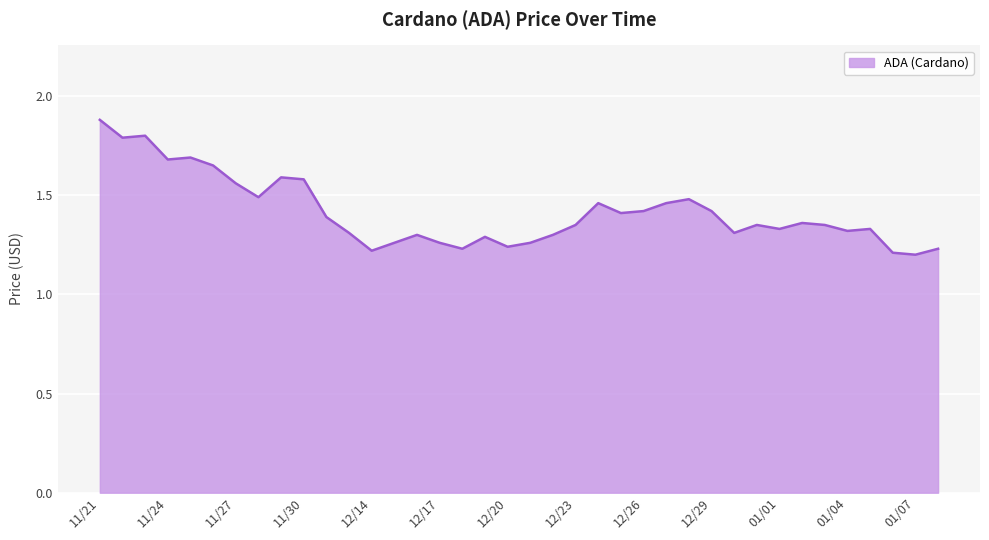

Does the chart display data point markers on the line(s)?

No